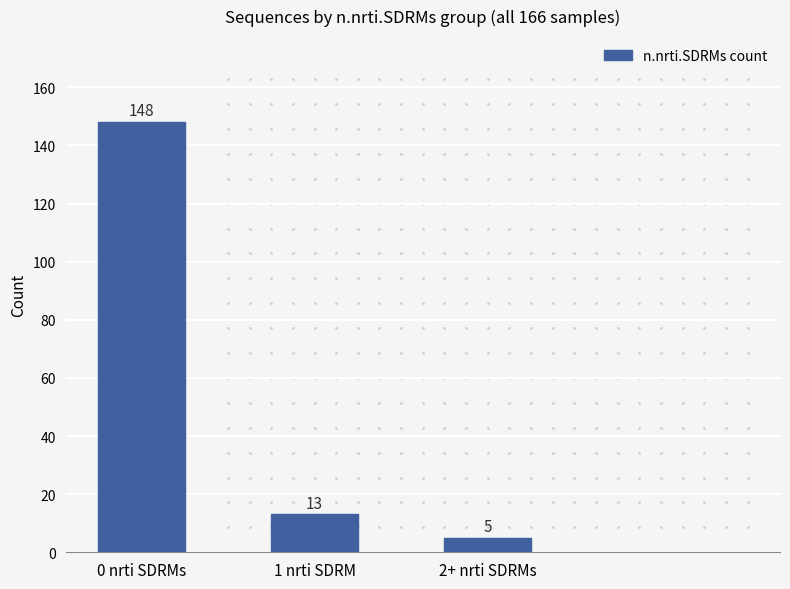

What is the greatest value displayed?

148